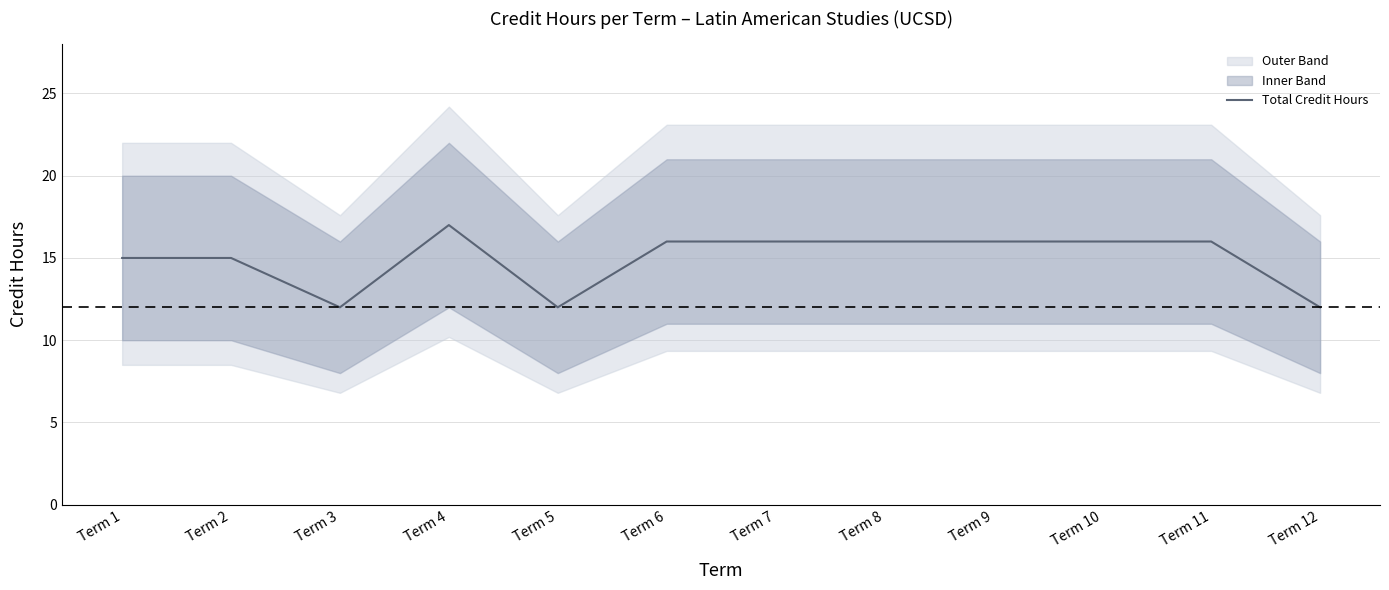

List the labels in order of value, smallest first.

Term 3, Term 5, Term 12, Term 1, Term 2, Term 6, Term 7, Term 8, Term 9, Term 10, Term 11, Term 4